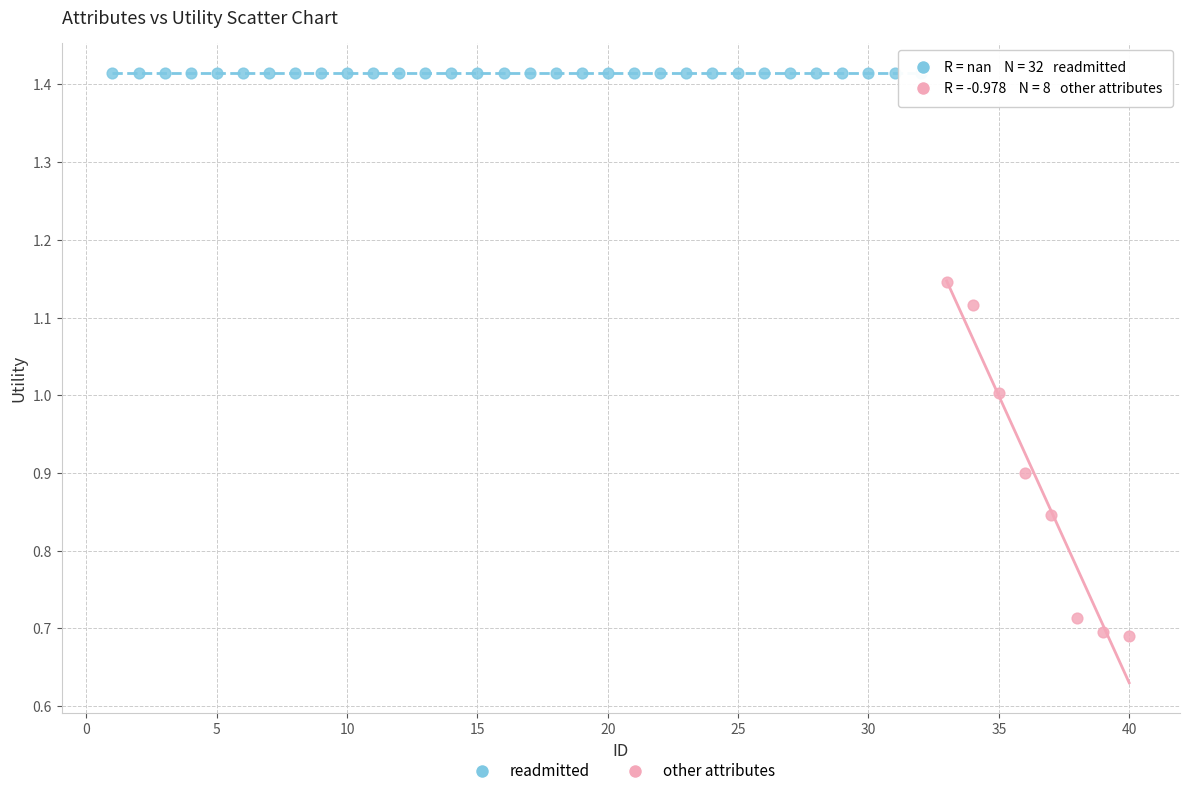

Which series reaches the minimum Y coordinate?

other attributes